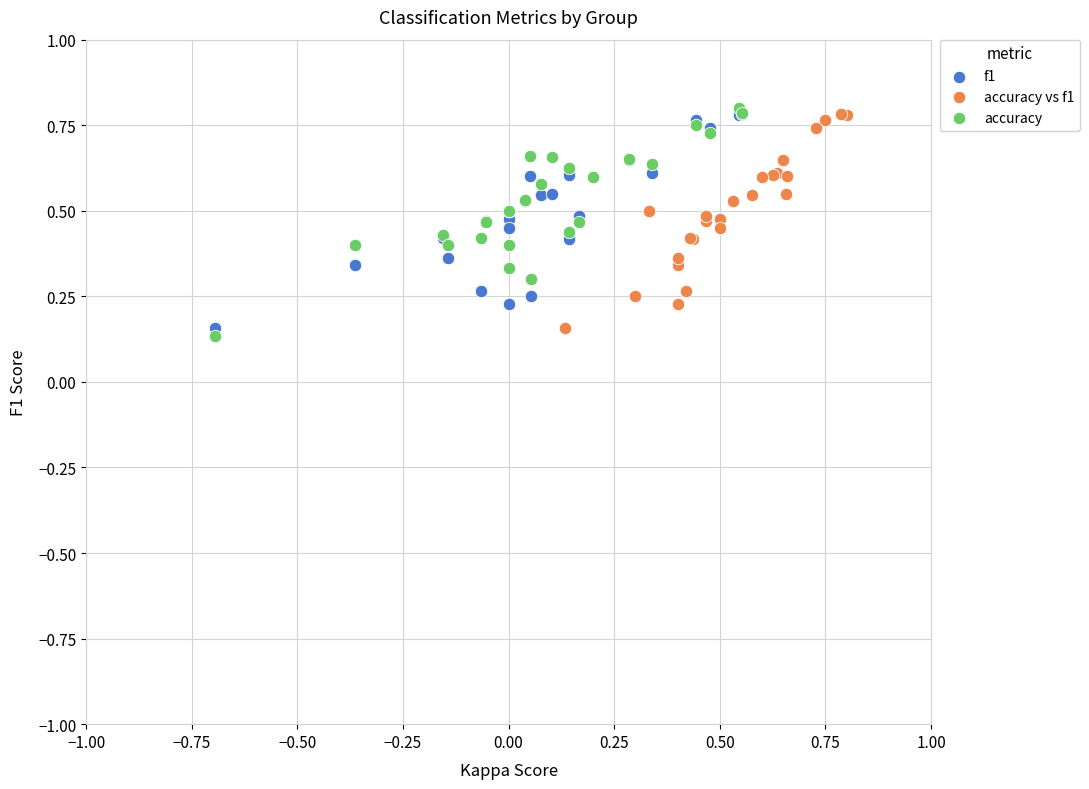

Which series has the widest spread of Y values?

accuracy